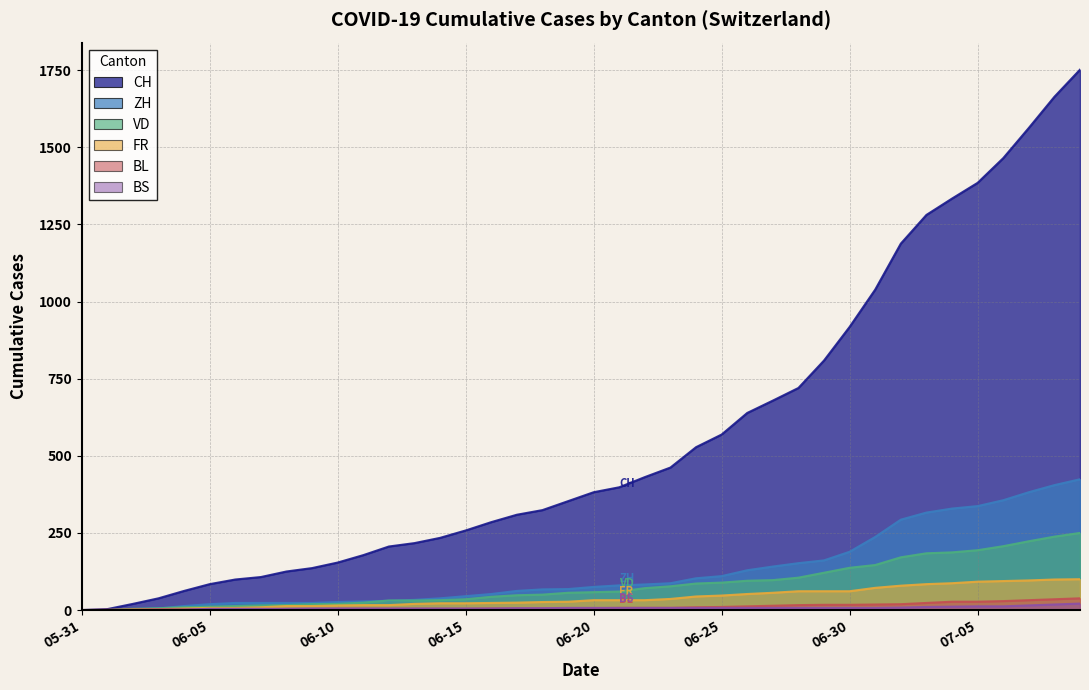

The value of VD at 06-05 is 11. True or false?

True